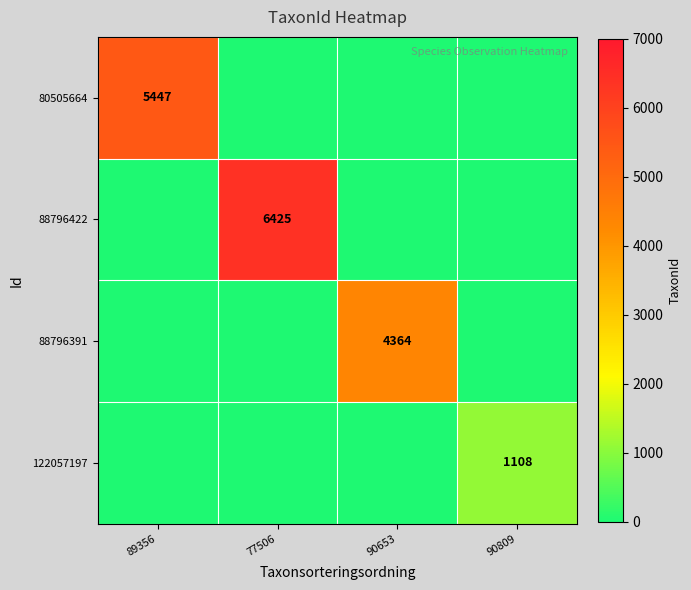

The value of 88796422 at 77506 is 6425. True or false?

True